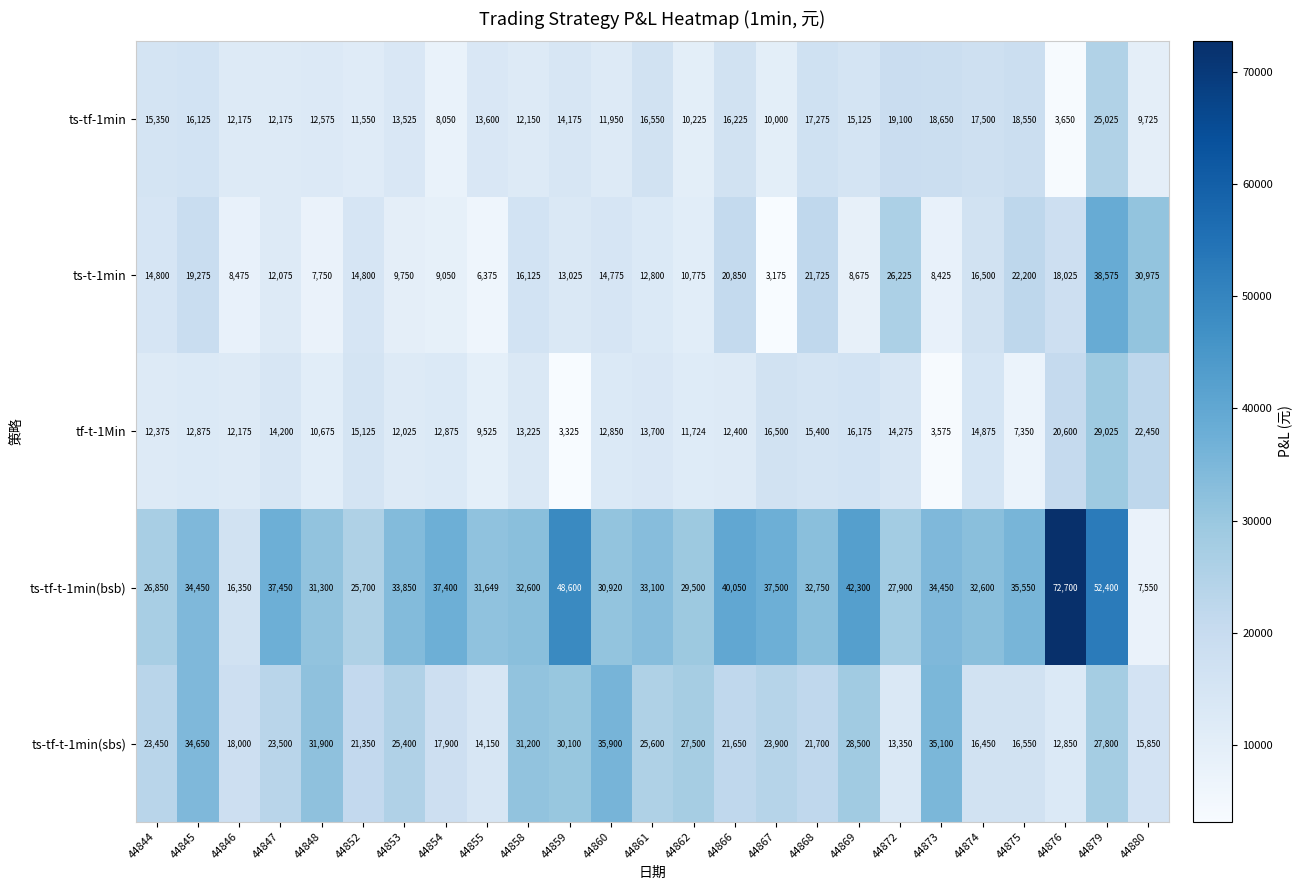

What is the sum of the ts-tf-t-1min(sbs) values at 44858 and 44862?

58700